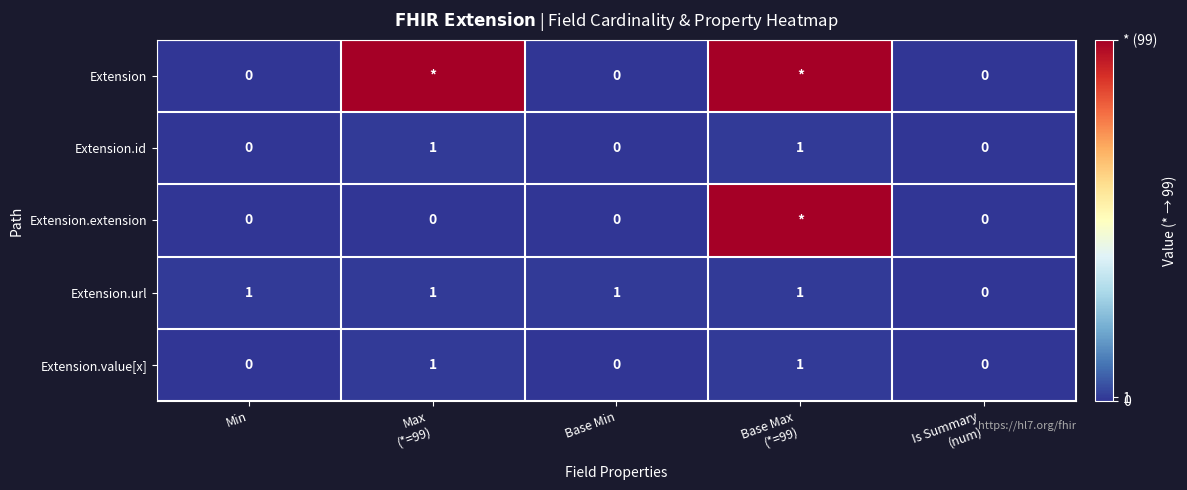

The value of Extension.id at Min is 0. True or false?

True